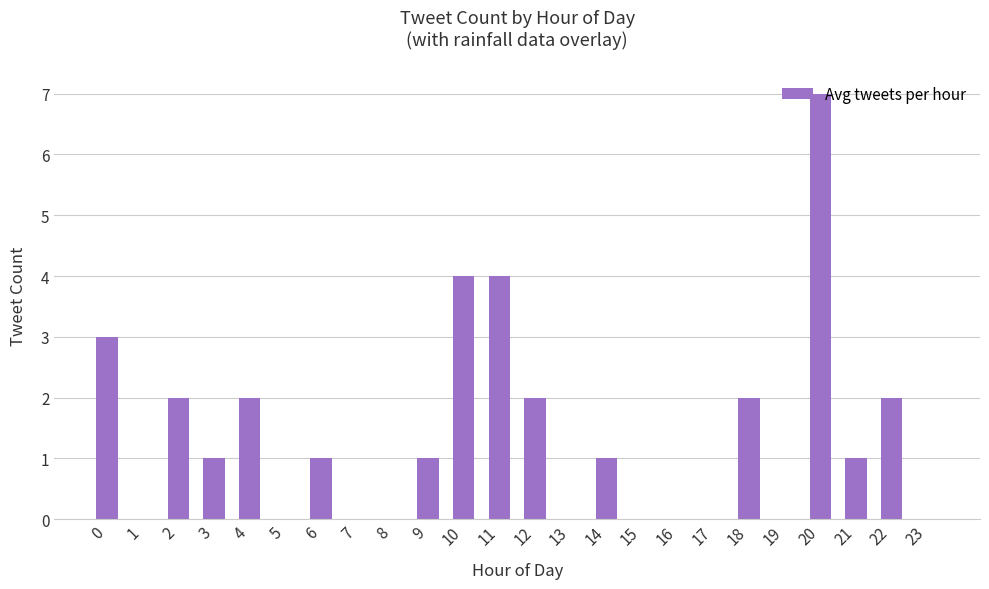

Are the bars horizontal?

No